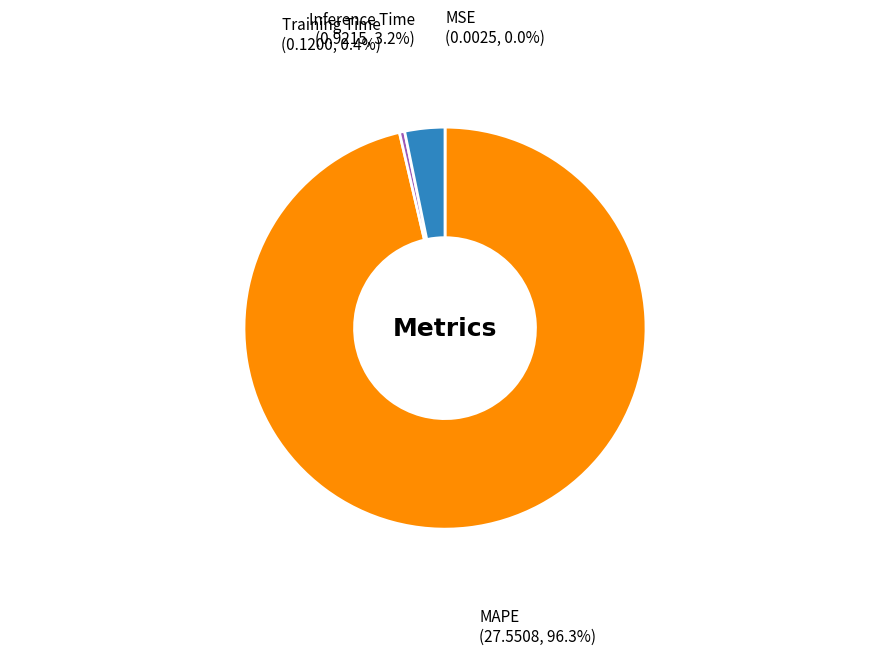

Which has a higher value, MAPE or Training Time?

MAPE